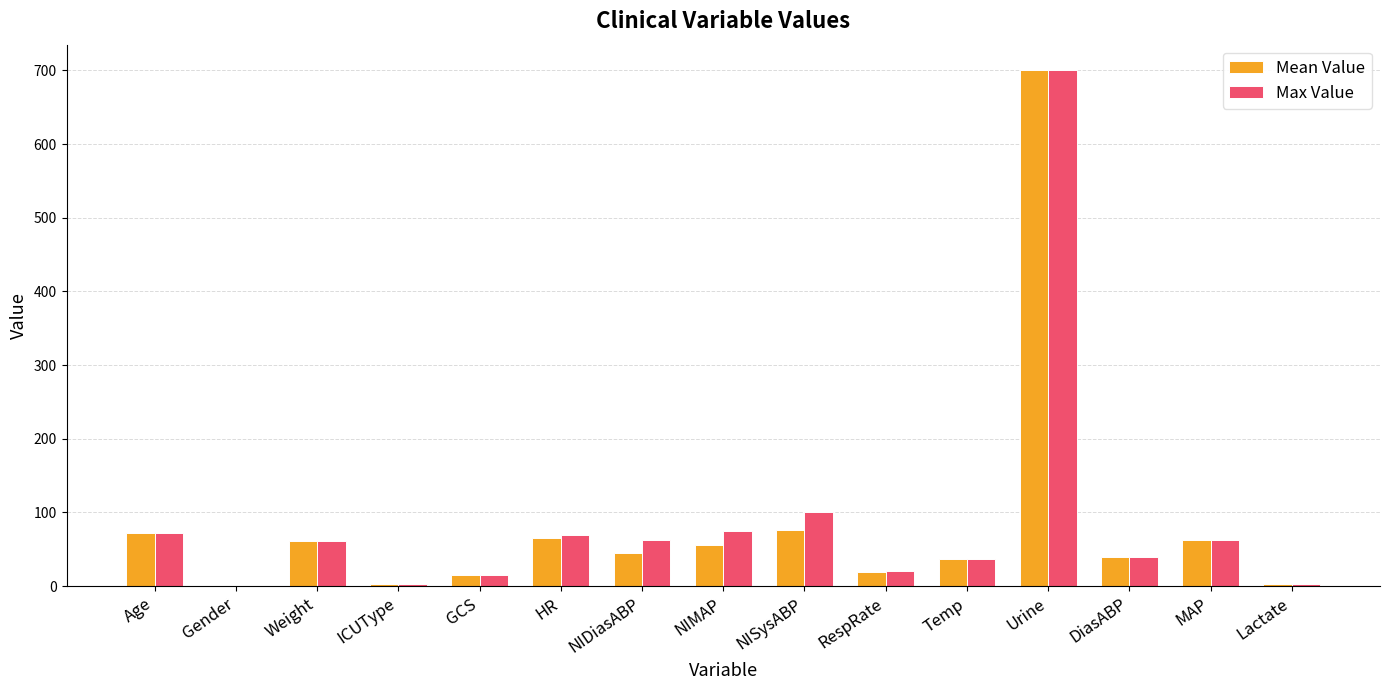

At which label is Max Value closest to 350?

NISysABP